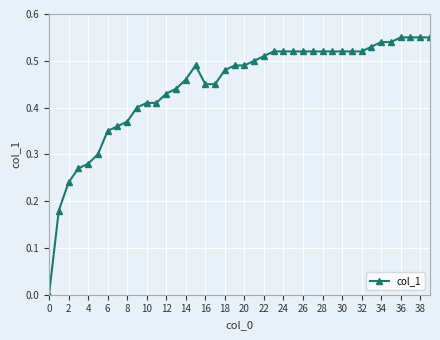

Which label corresponds to the smallest value in the chart?

0